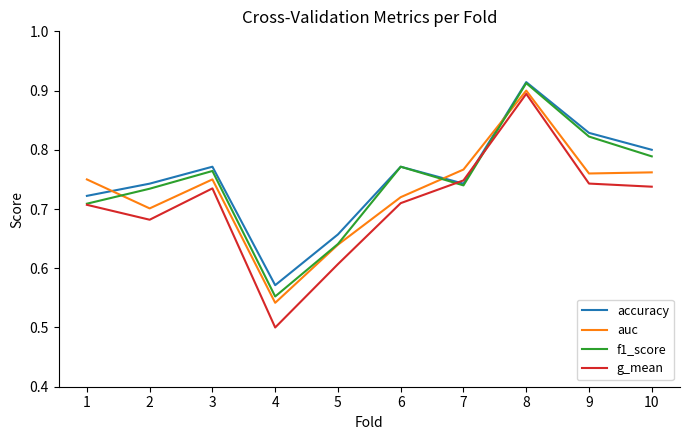

Where is the first local maximum for auc?

3